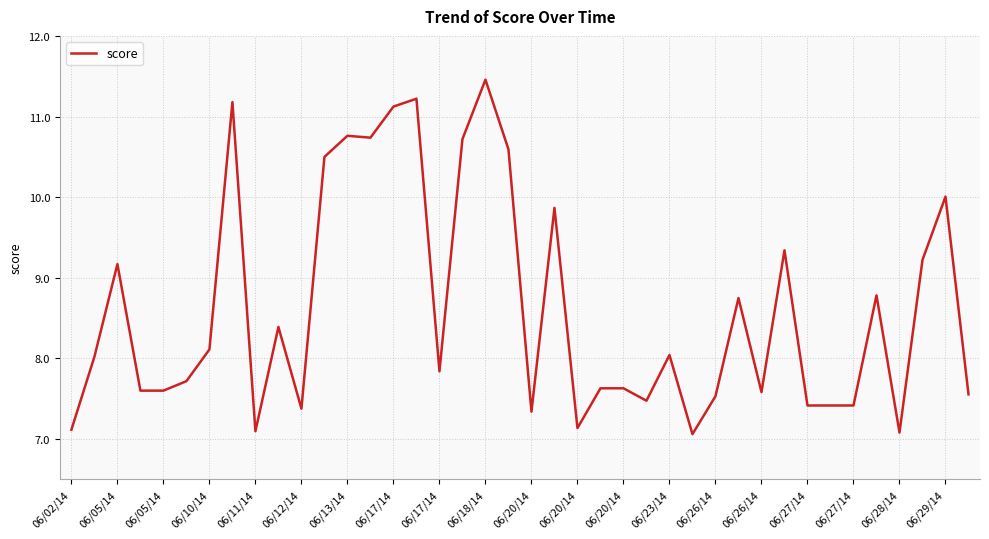

What is the smallest value displayed?

7.1